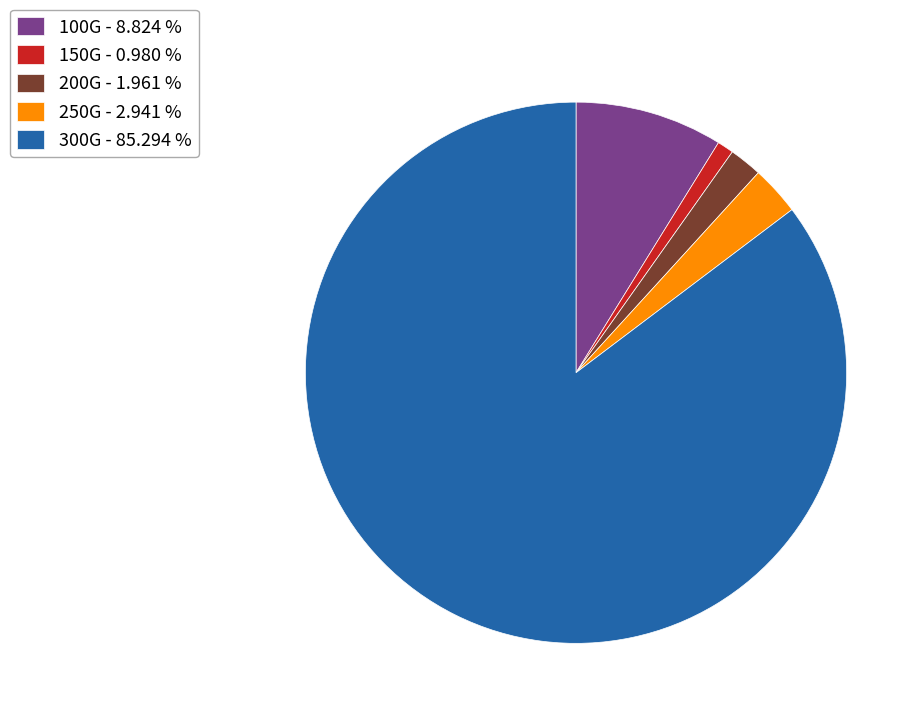

Count the number of slices in the pie.

5